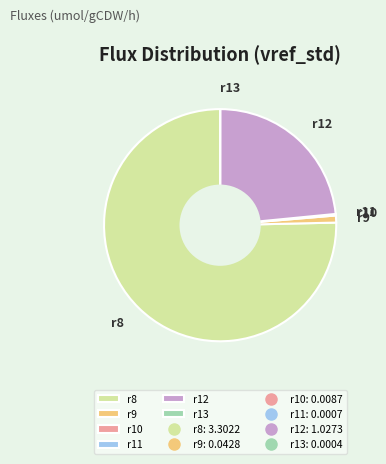

Which has a higher value, r9 or r8?

r8